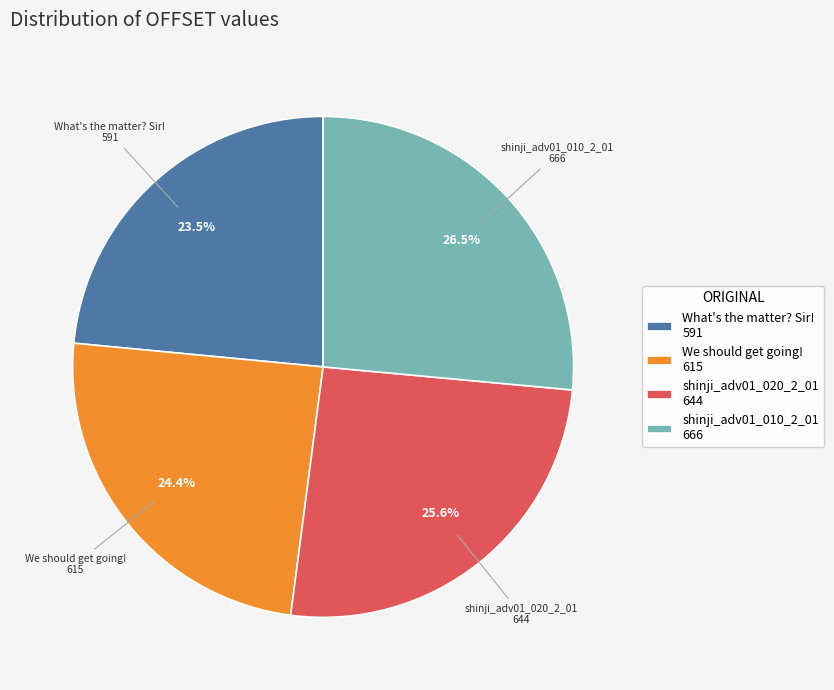

To the nearest percent, what portion does shinji_adv01_020_2_01 represent?

26%